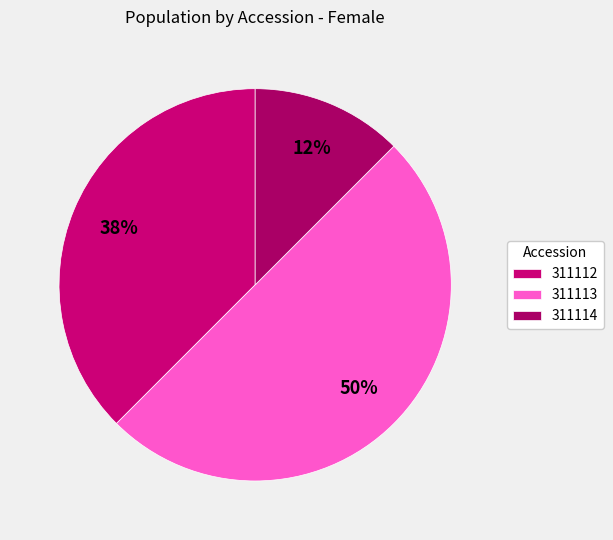

To the nearest percent, what is the difference between the 311114 and 311113 slice percentages?

38%